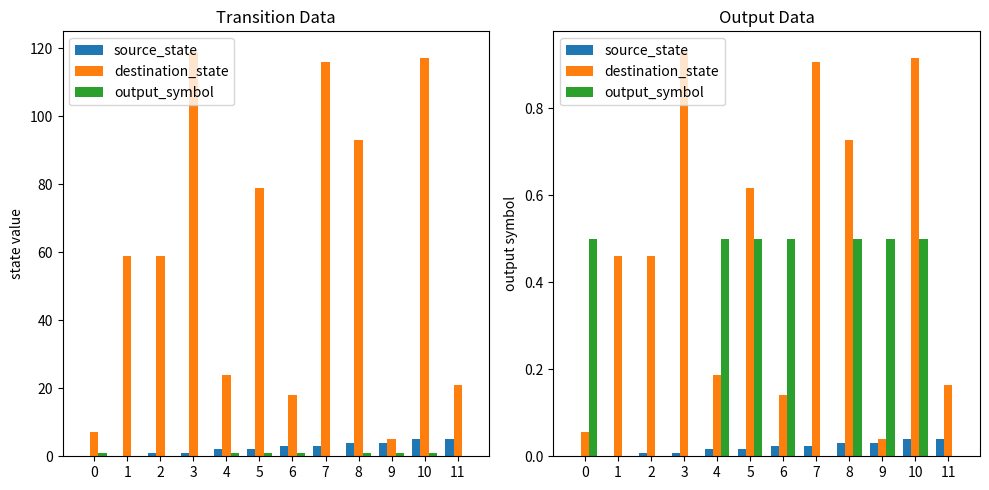

The value of destination_state at 3 is 0.9. True or false?

True